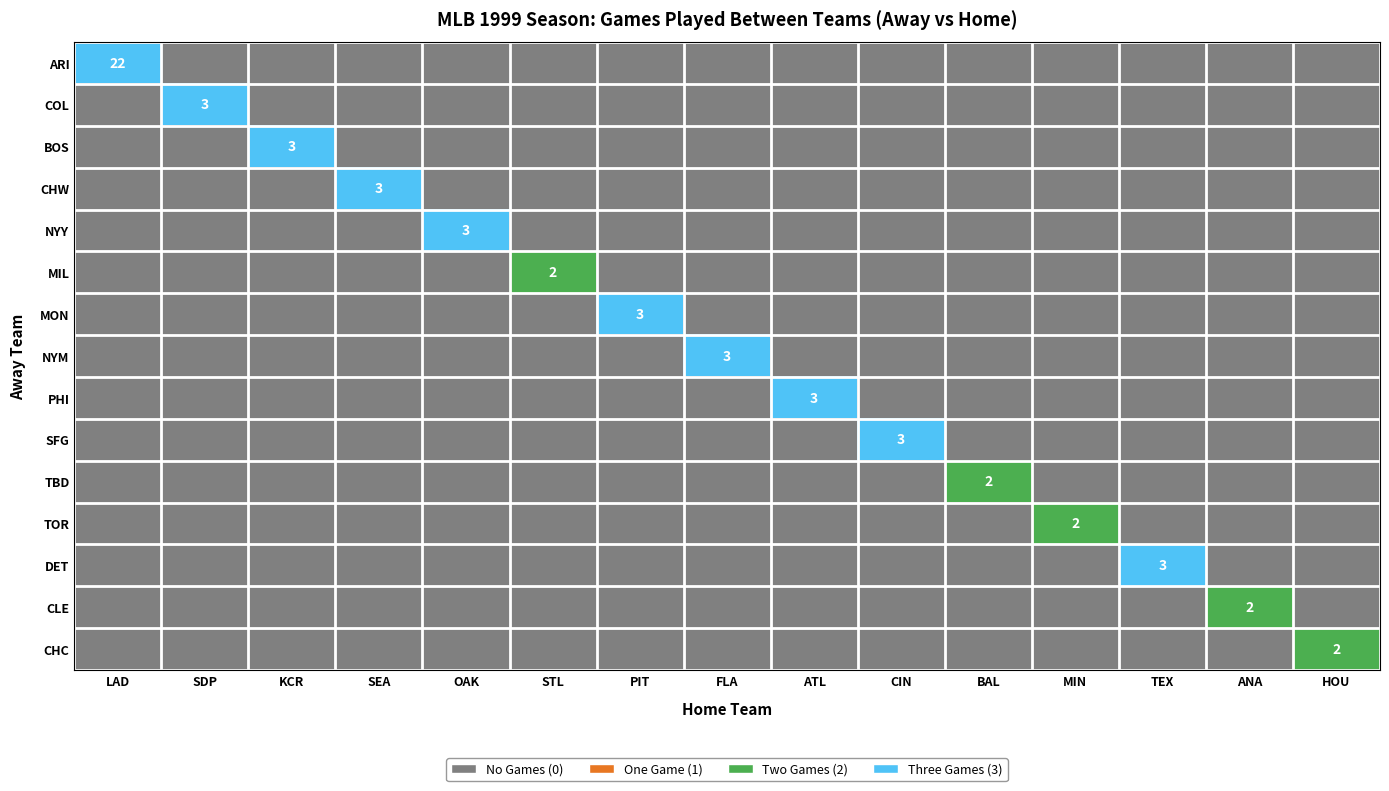

Which series changed the most between STL and HOU?

MIL